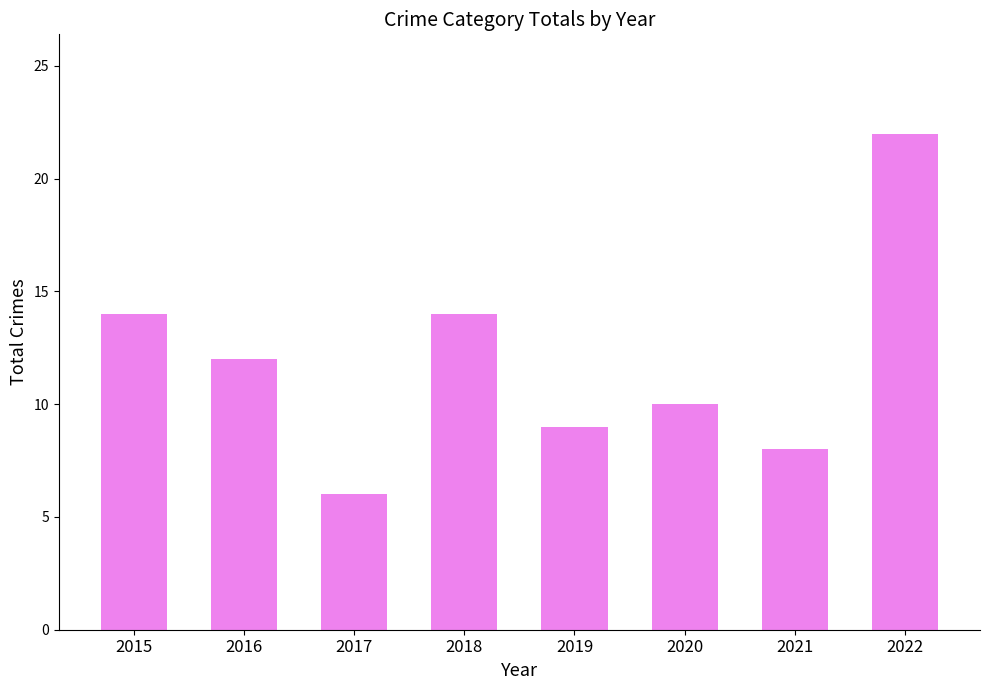

Where does the data first go above 12?

2015